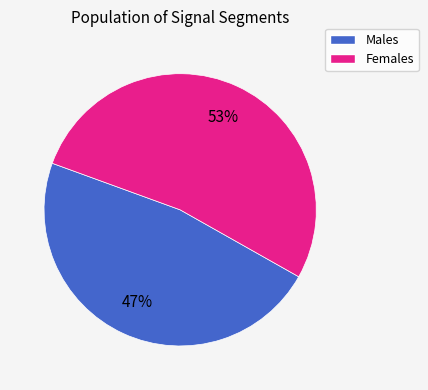

To the nearest percent, what is the average slice percentage?

50%